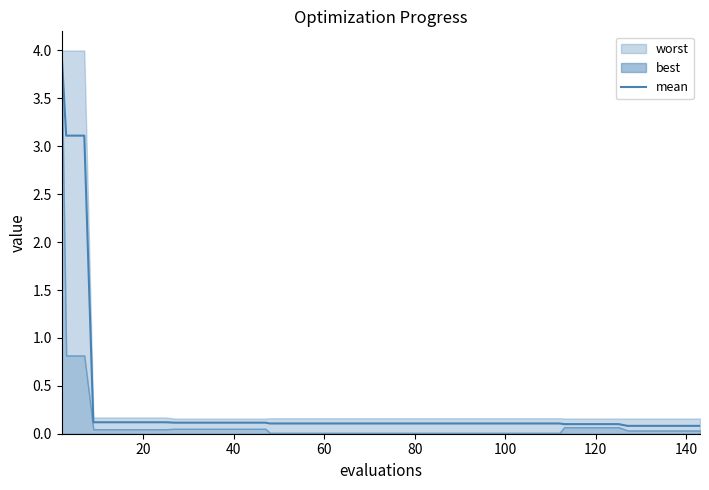

Reading left to right, extract all data points from this chart.

4.0	3.1	3.1	0.1	0.1	0.1	0.1	0.1	0.1	0.1	0.1	0.1	0.1	0.1	0.1	0.1	0.1	0.1	0.1	0.1	0.1	0.1	0.1	0.1	0.1	0.1	0.1	0.1	0.1	0.1	0.1	0.1	0.1	0.1	0.1	0.1	0.1	0.1	0.1	0.1